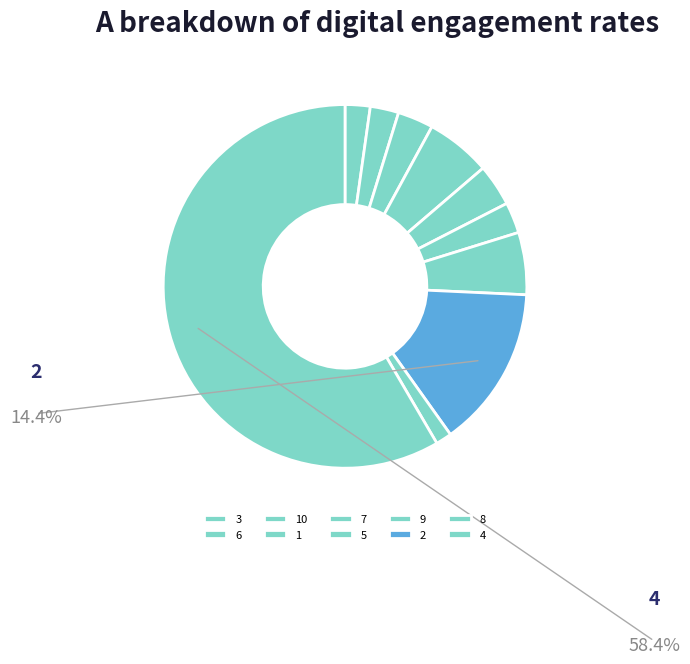

Rank the categories by value from lowest to highest.

8, 3, 6, 5, 10, 7, 9, 1, 2, 4